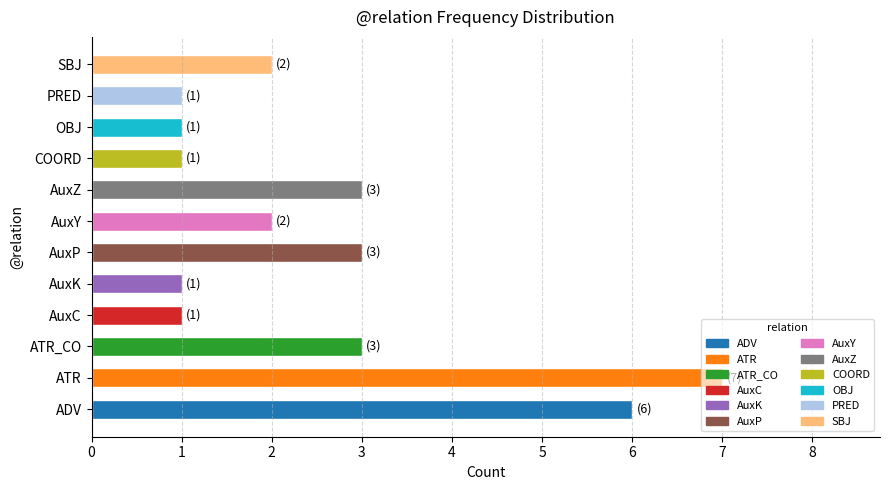

How many data points does each series have?

12